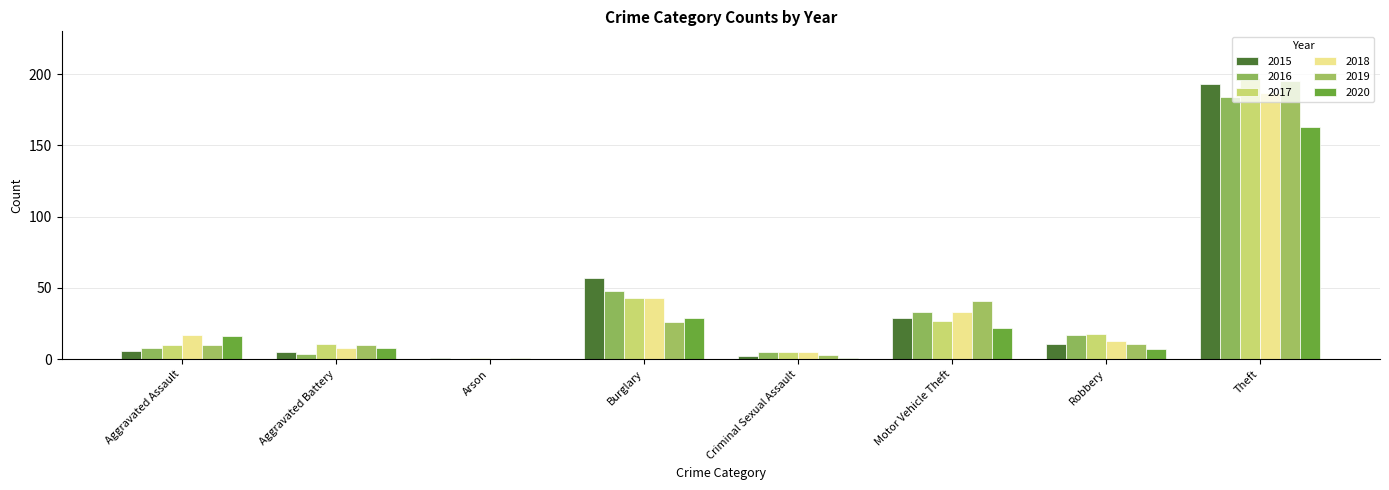

Is it true that 2016 equals 103 at Theft?

False